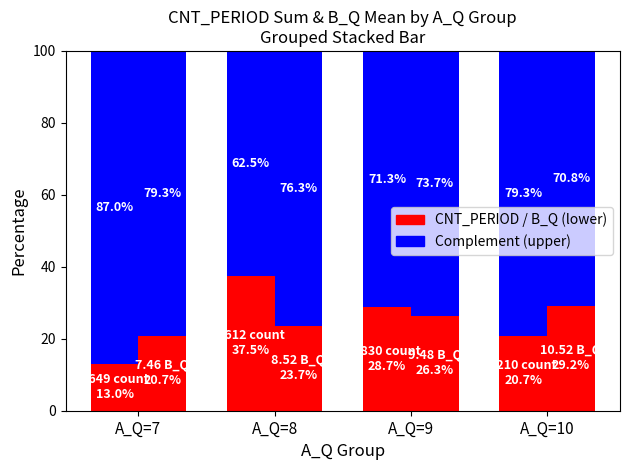

Between A_Q=10 and A_Q=9, which is larger?

A_Q=9